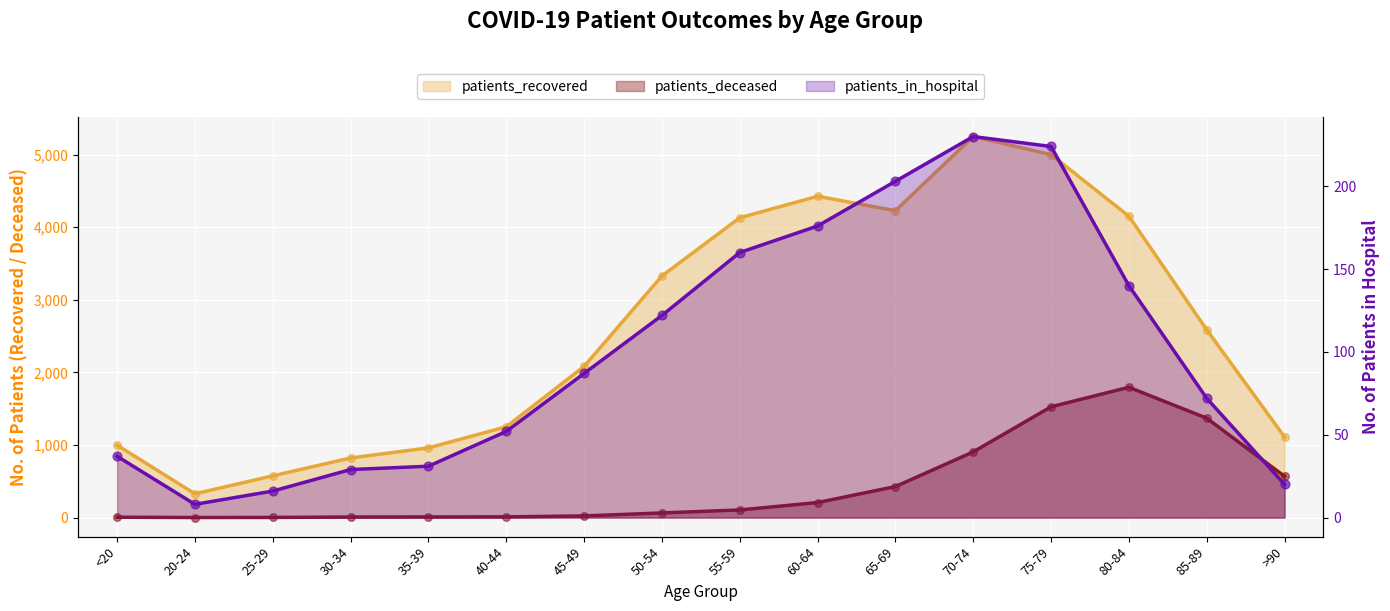

Which series contains the highest Y value?

patients_recovered